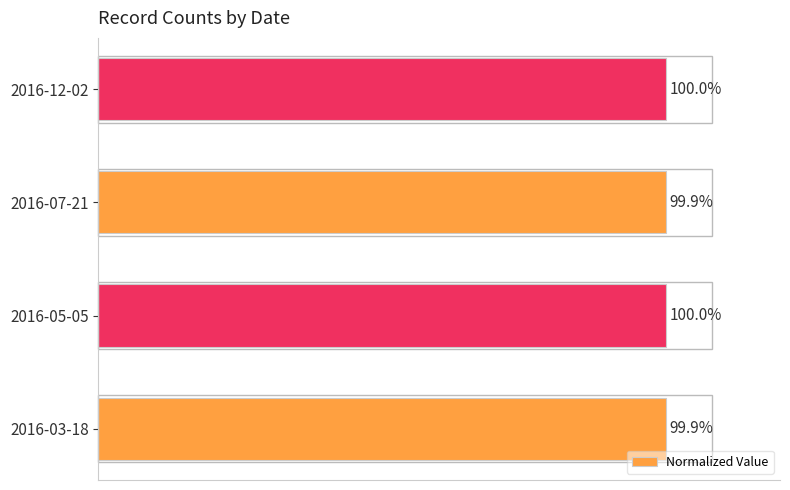

Between 2016-07-21 and 2016-12-02, which is larger?

2016-12-02